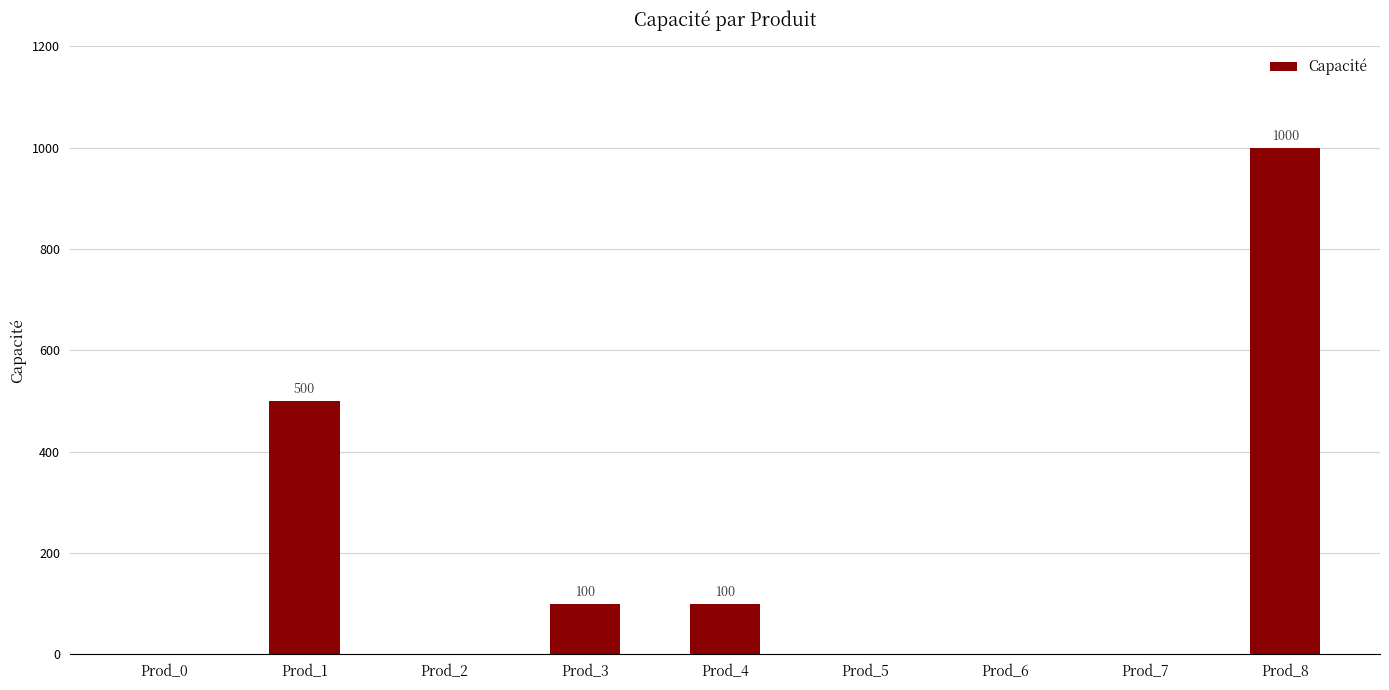

Where is the data nearest to the value 500?

Prod_1